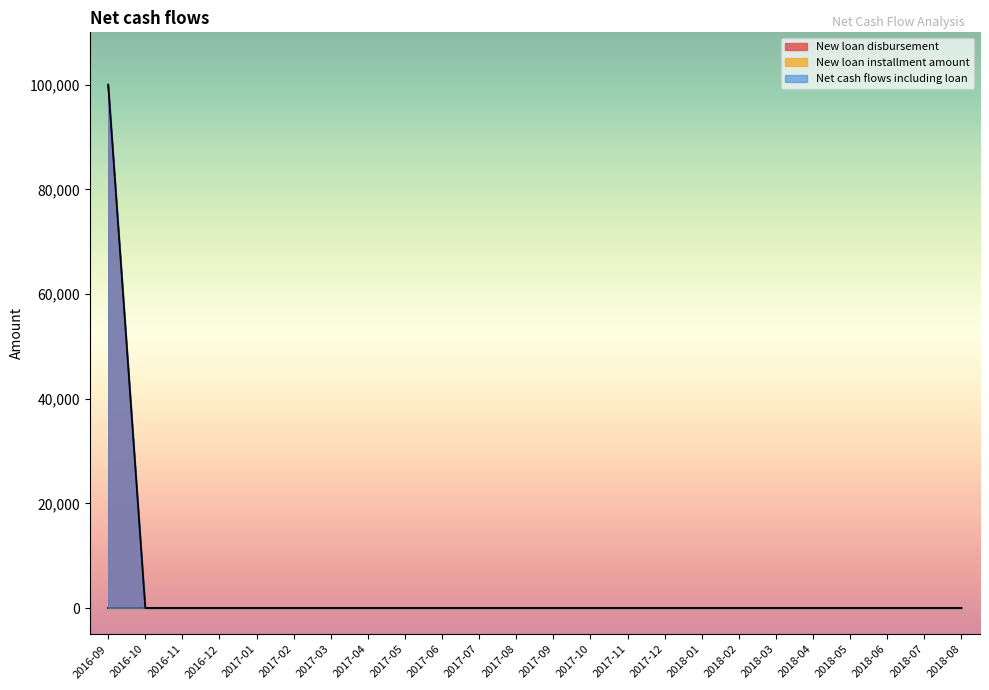

True or false: New loan disbursement and Net cash flows including loan cross at least once.

False